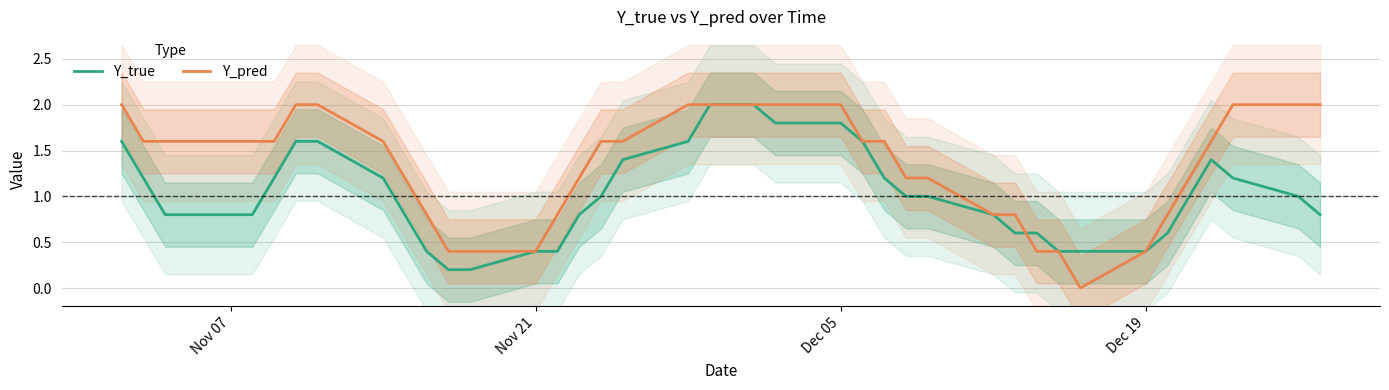

How many series are shown in this chart?

2